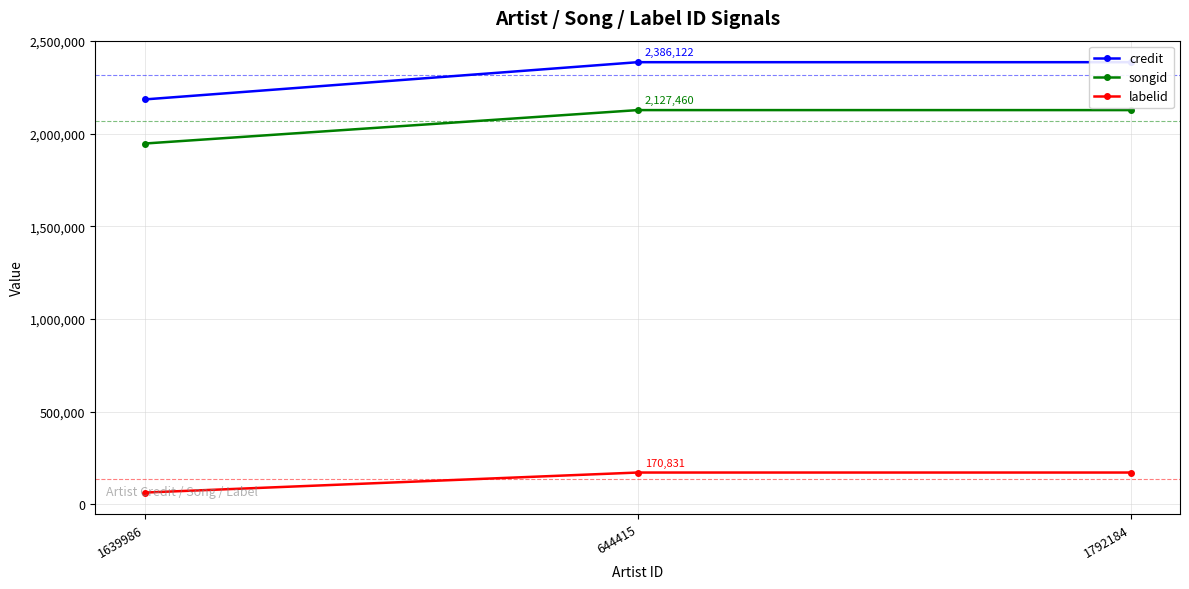

The value of credit at 644415 is 2386122. True or false?

True